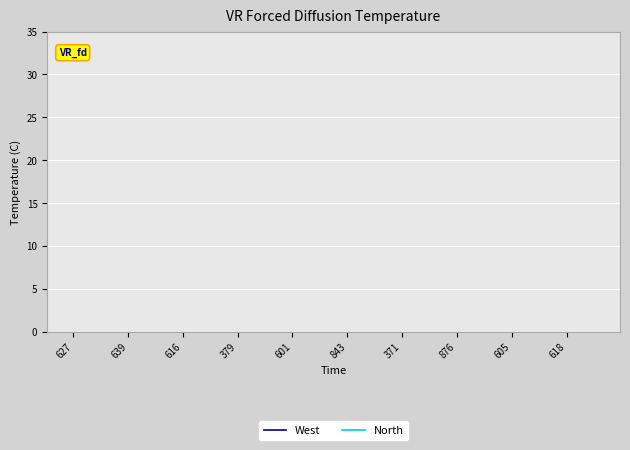

Does the chart display data point markers on the line(s)?

No